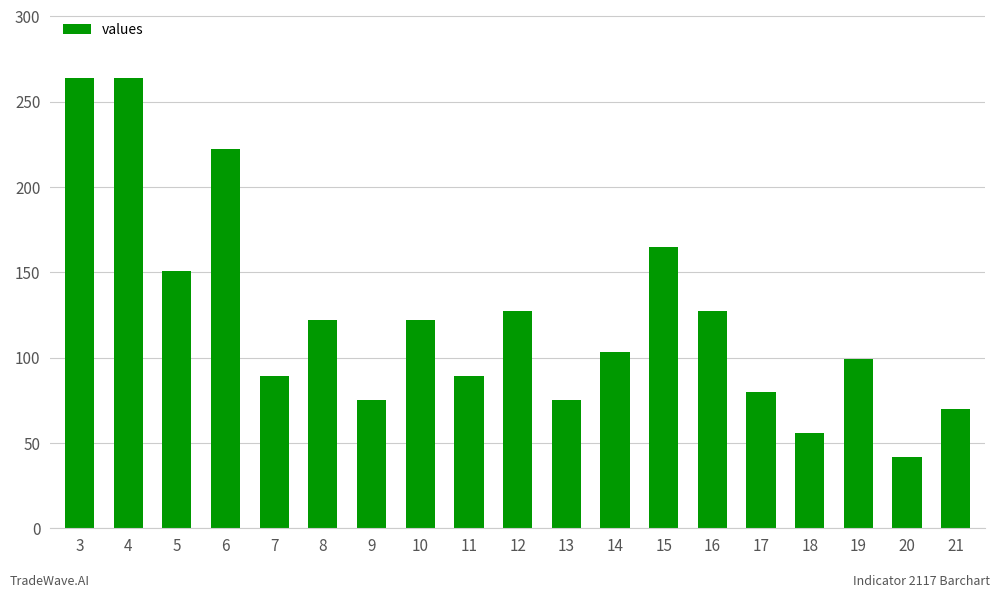

Is it true that the value at 4 is 104?

False